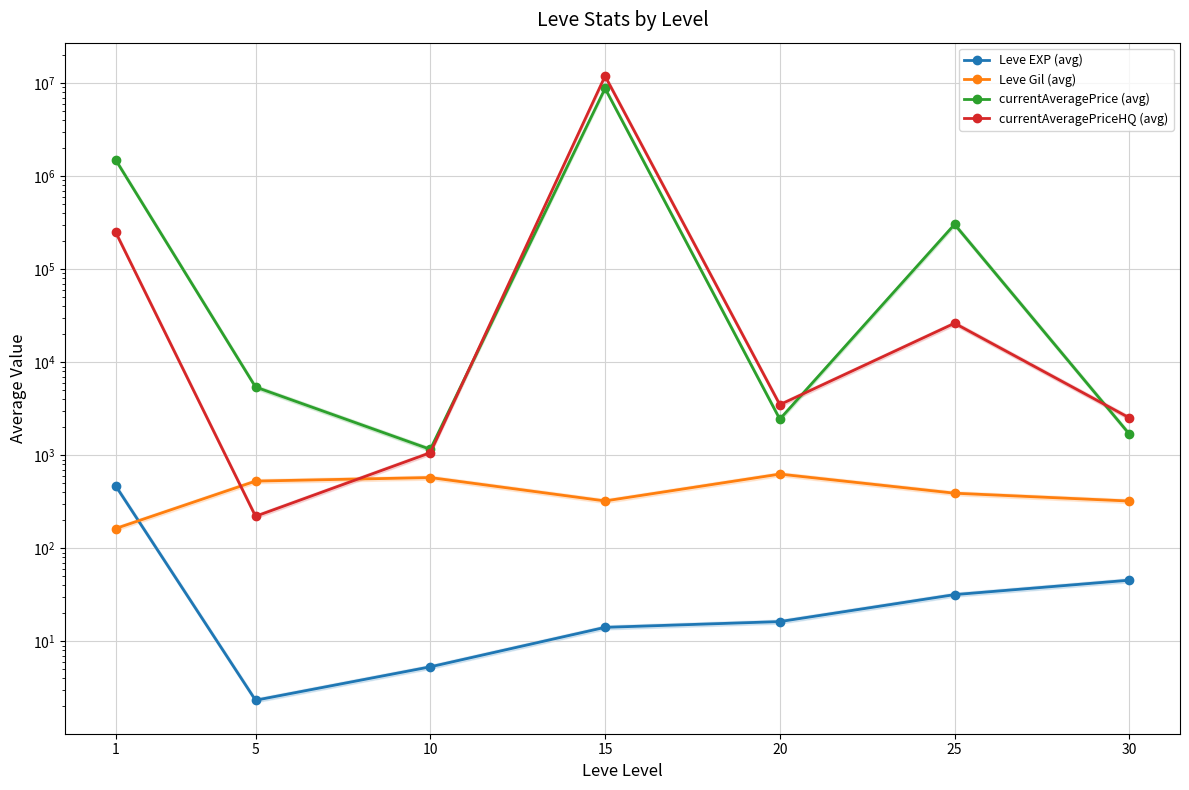

Is this an area chart (filled region under the line)?

No